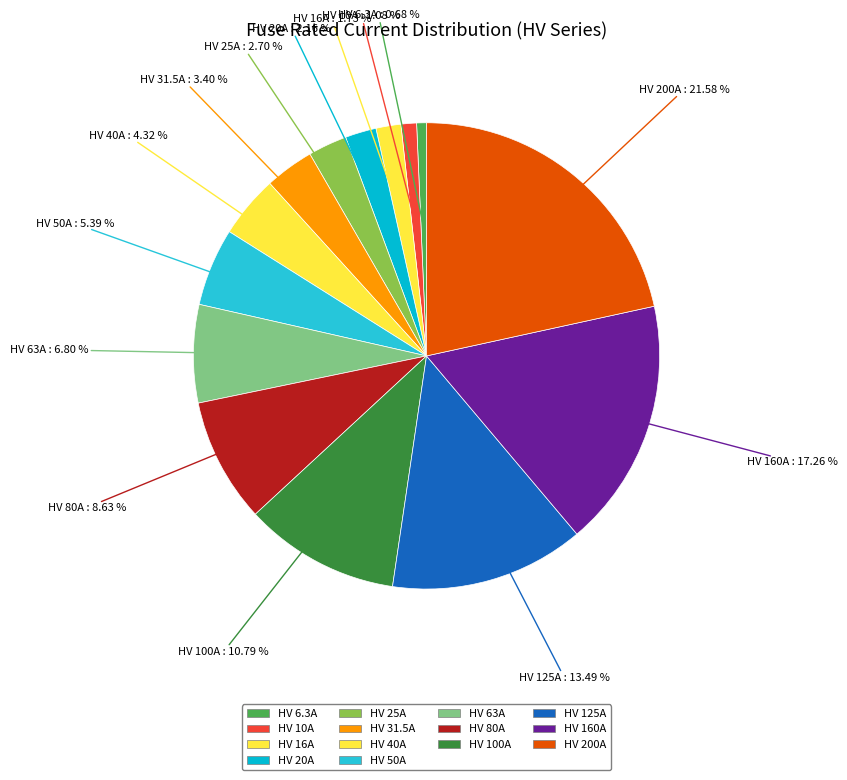

How many segments does this pie chart have?

14